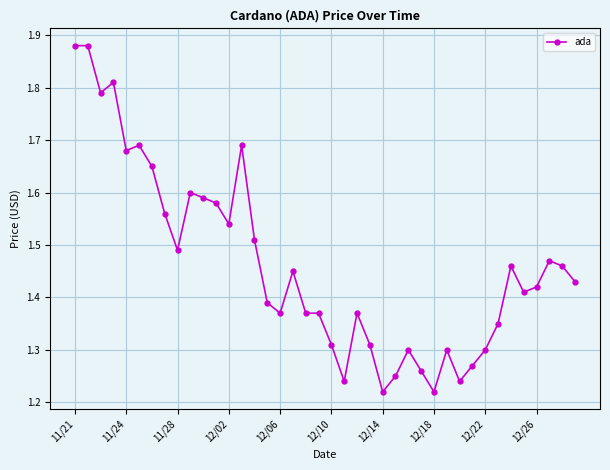

What is the difference between the maximum and minimum values?

0.7